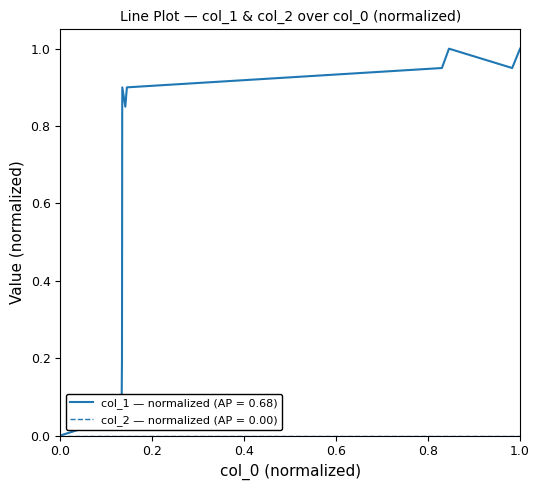

Which series has the widest spread of values?

col_1 — normalized (AP = 0.68)